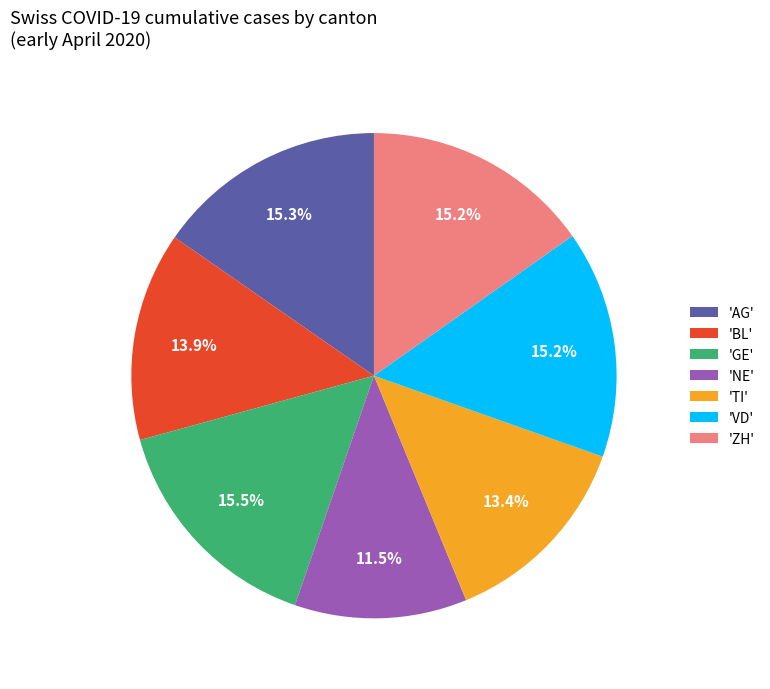

How much of the chart is everything except 'GE'?

84.5%